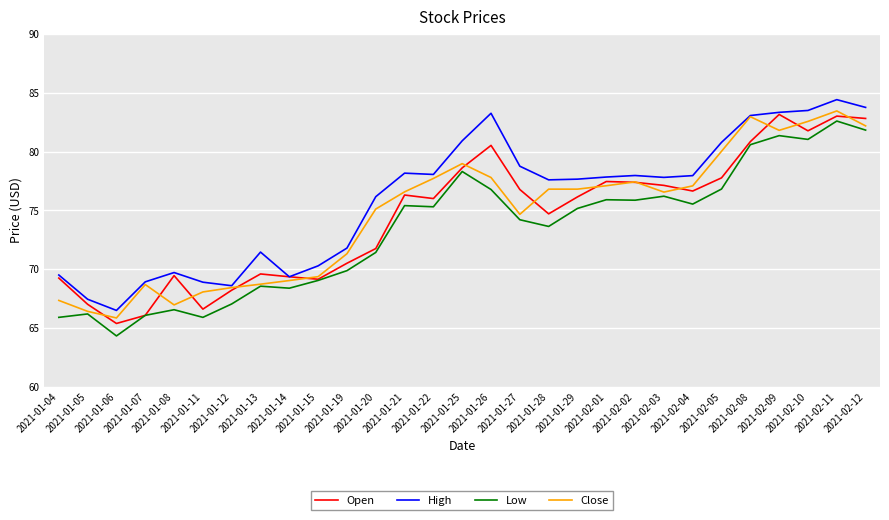

Is the value of Low at 2021-02-05 greater than the value of High at 2021-02-12?

No